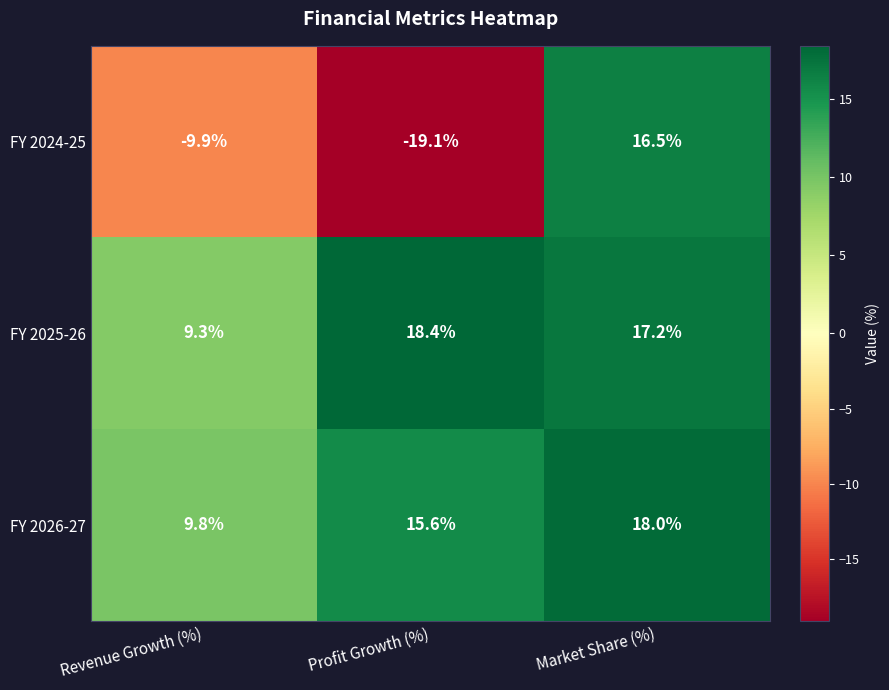

What is the sum of all FY 2024-25 values?

-12.5